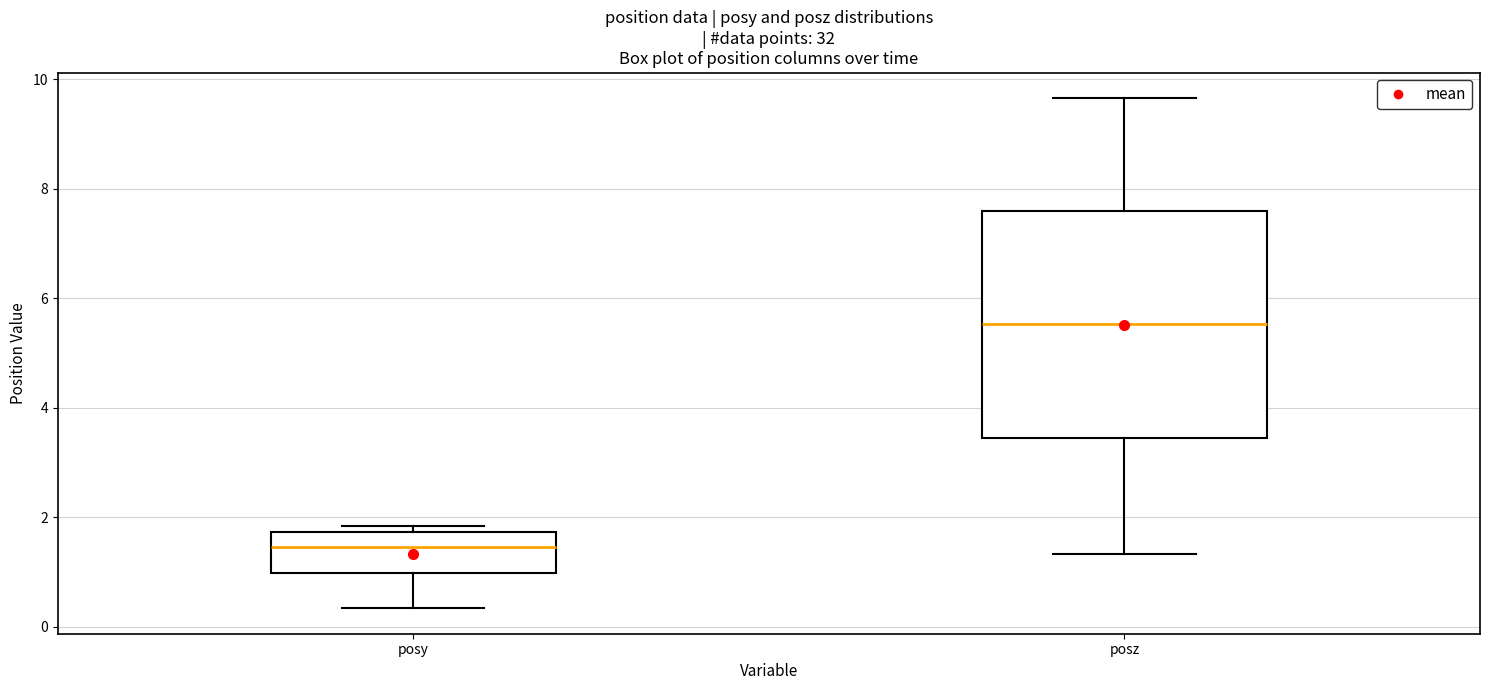

Reading left to right, transcribe this box plot: for each box, give where its median line is, the range the box spans, and where its two whiskers end, as read against the y-axis. The values are not printed on the chart, so give them approximately, as read against the axis.

posy: median 1.4, box 1.0 to 1.8, whiskers 0.4 to 1.8 (just above the box's upper edge)
posz: median 5.6, box 3.4 to 7.6, whiskers 1.4 to 9.6